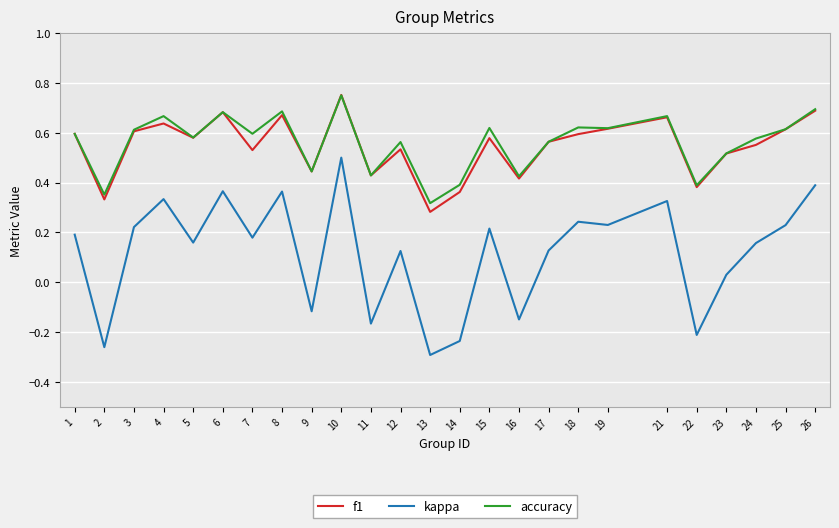

True or false: kappa and accuracy intersect in this chart.

False